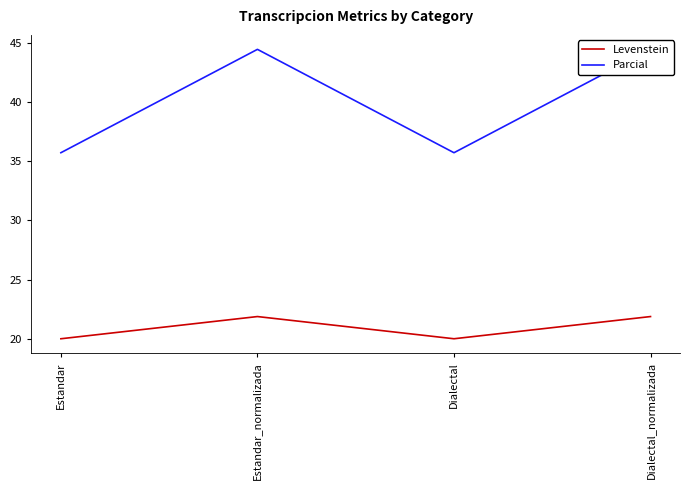

What are all the series names shown in the legend?

Levenstein, Parcial